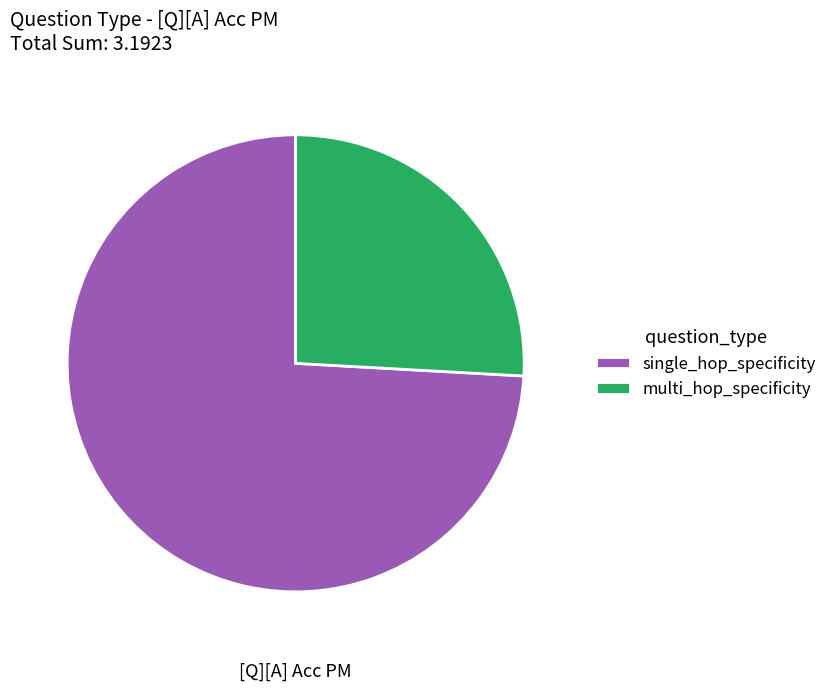

Count the number of slices in the pie.

2